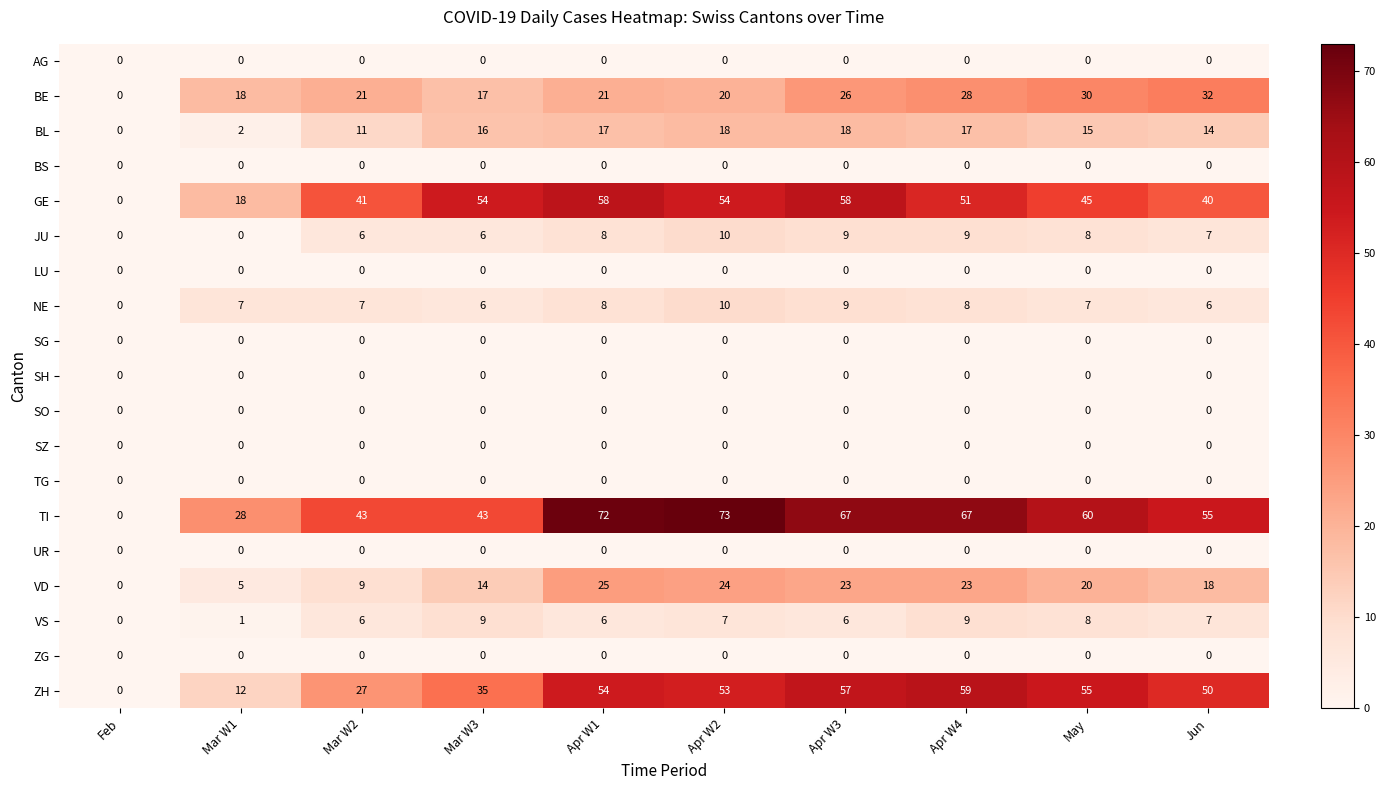

Is it true that UR equals 0 at May?

True